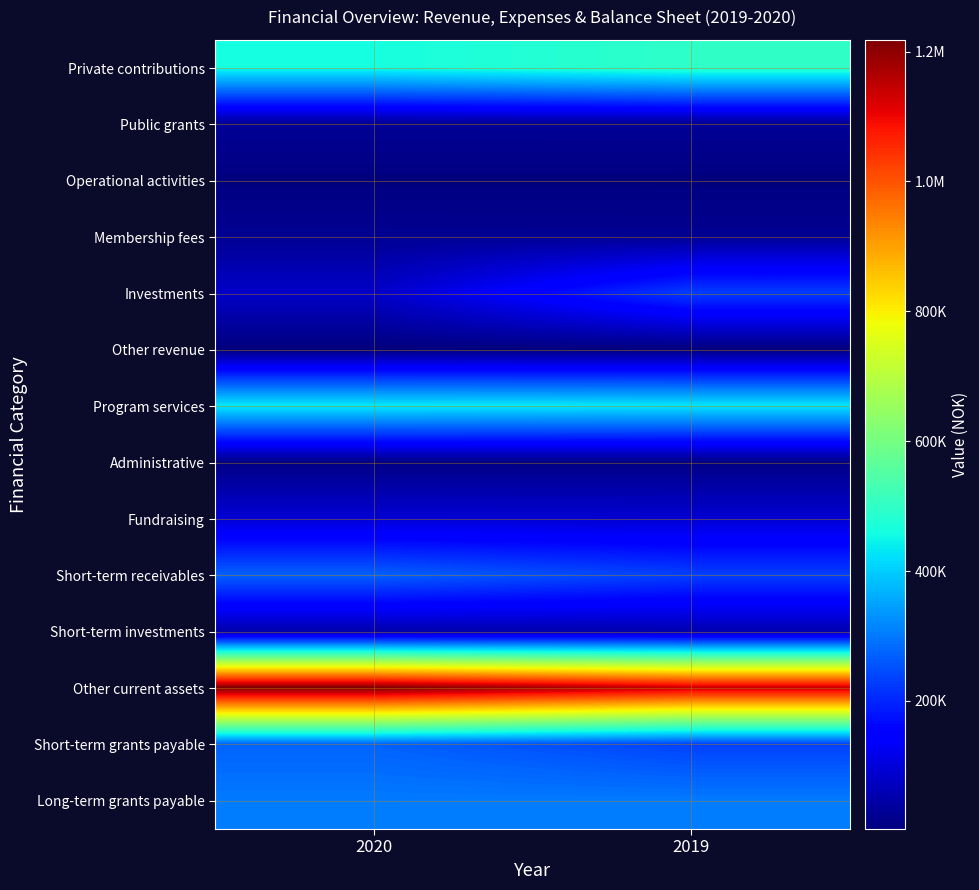

Reading left to right, transcribe all the data shown in this chart.

Private contributions: 2020=462196	2019=496545
Public grants: 2020=29148	2019=28570
Operational activities: 2020=4806	2019=4574
Membership fees: 2020=25087	2019=24309
Investments: 2020=81052	2019=228726
Other revenue: 2020=2563	2019=2748
Program services: 2020=434431	2019=430086
Administrative: 2020=10528	2019=10198
Fundraising: 2020=93587	2019=91596
Short-term receivables: 2020=271319	2019=231742
Short-term investments: 2020=48408	2019=54012
Other current assets: 2020=1218102	2019=1138415
Short-term grants payable: 2020=272786	2019=233486
Long-term grants payable: 2020=301822	2019=301842